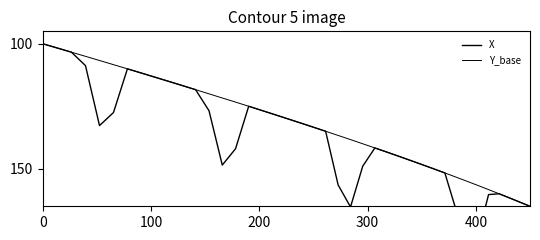

True or false: Y_base and X intersect in this chart.

False